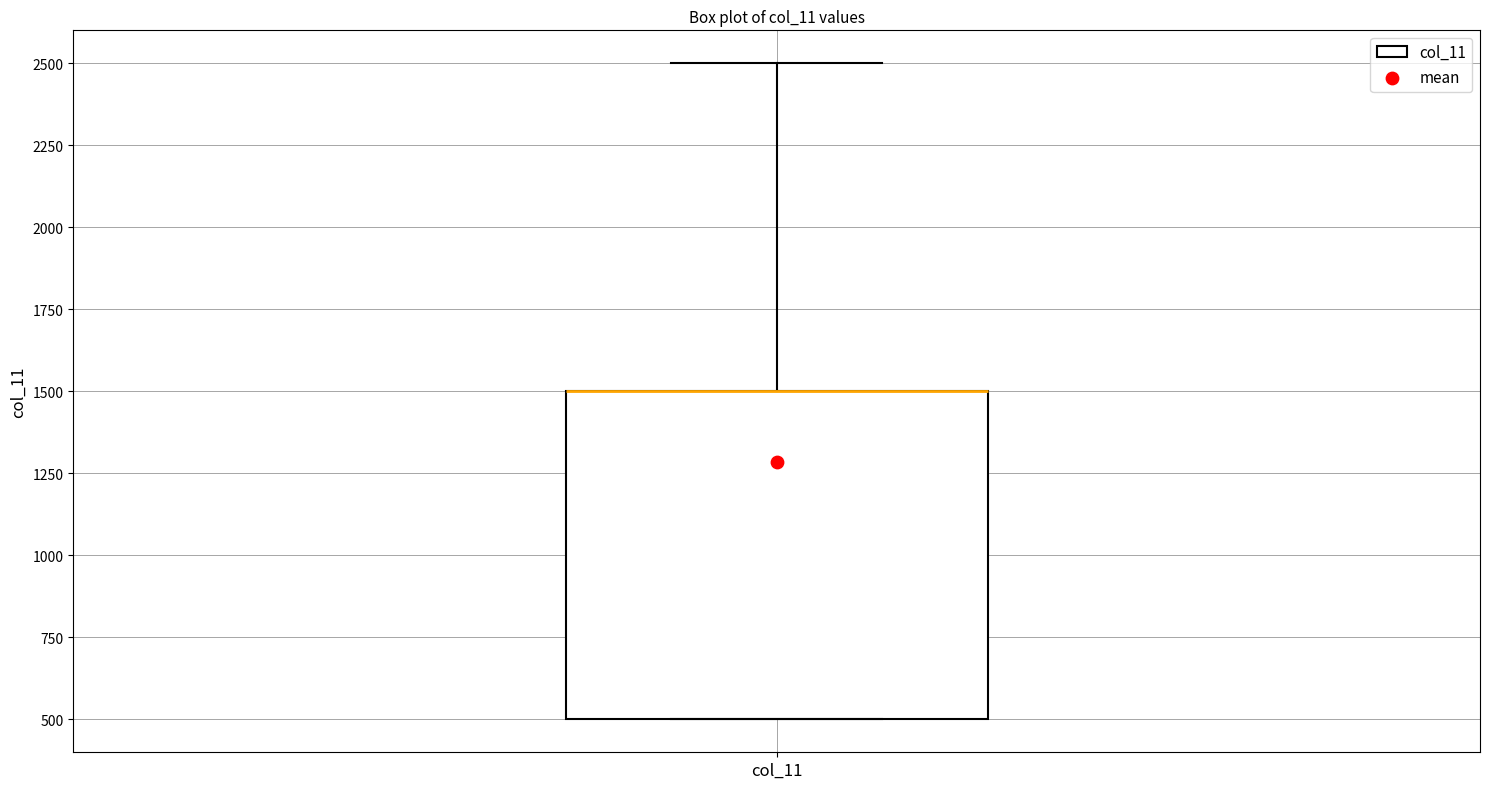

Where is the upper edge of the box for col_11 on the y-axis? The values are not printed on the chart, so give them approximately, as read against the axis.

1500